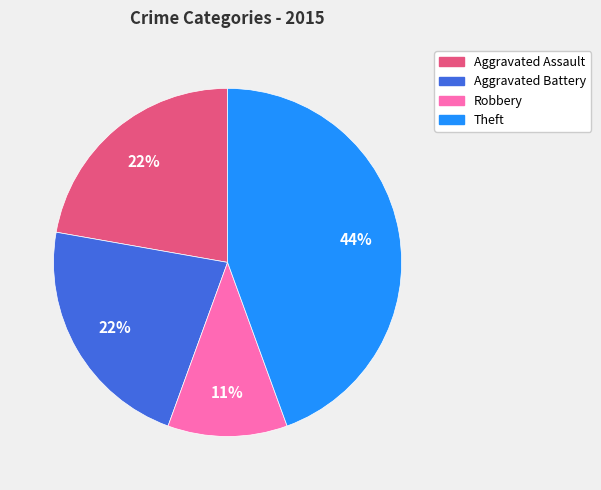

Is there a majority slice in this chart?

No